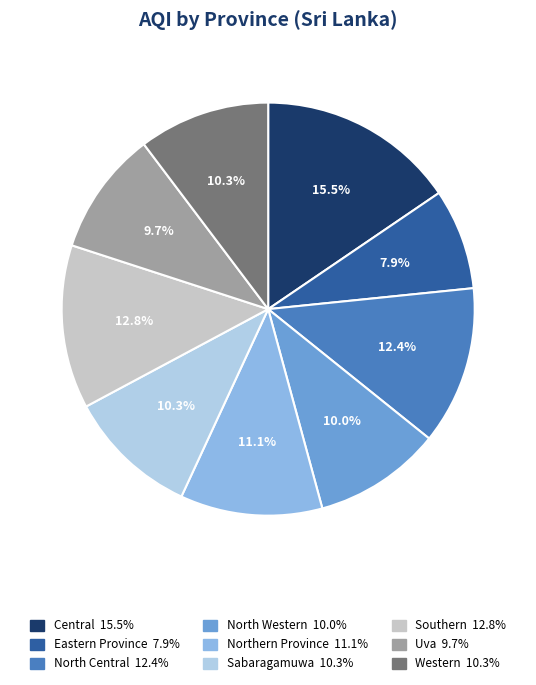

Which has a higher value, Southern or Western?

Southern